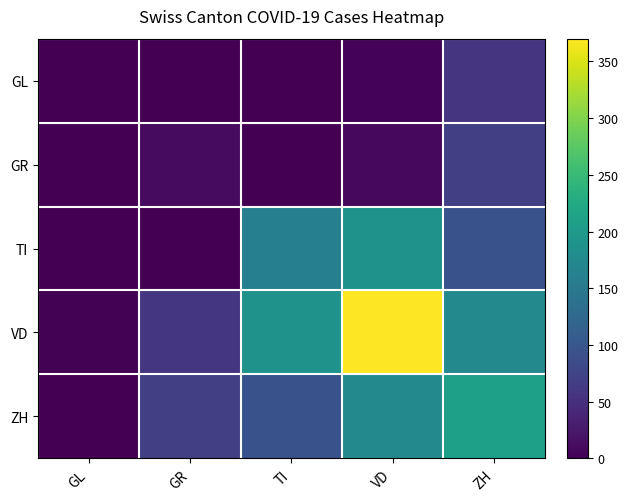

Reading right to left, list all the values displayed in this chart.

GL: ZH=56	VD=4	TI=0	GR=0	GL=0
GR: ZH=70	VD=8	TI=0	GR=11	GL=0
TI: ZH=93	VD=189	TI=160	GR=0	GL=0
VD: ZH=174	VD=370	TI=189	GR=59	GL=2
ZH: ZH=209	VD=174	TI=93	GR=70	GL=0